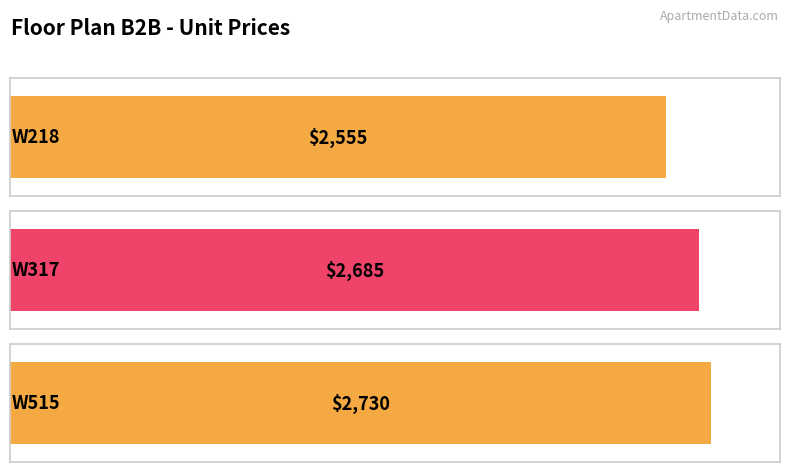

Read the value at W317.

2685